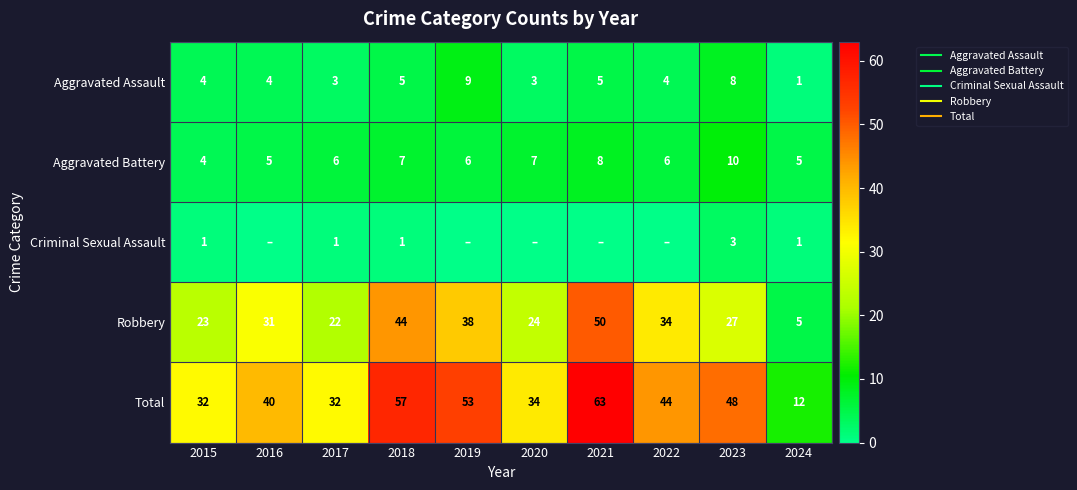

The value of Aggravated Assault at 2022 is 4. True or false?

True